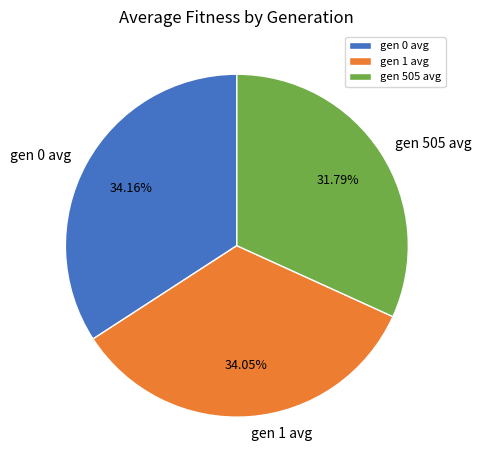

Is the sum of gen 0 avg and gen 505 avg greater than half?

Yes